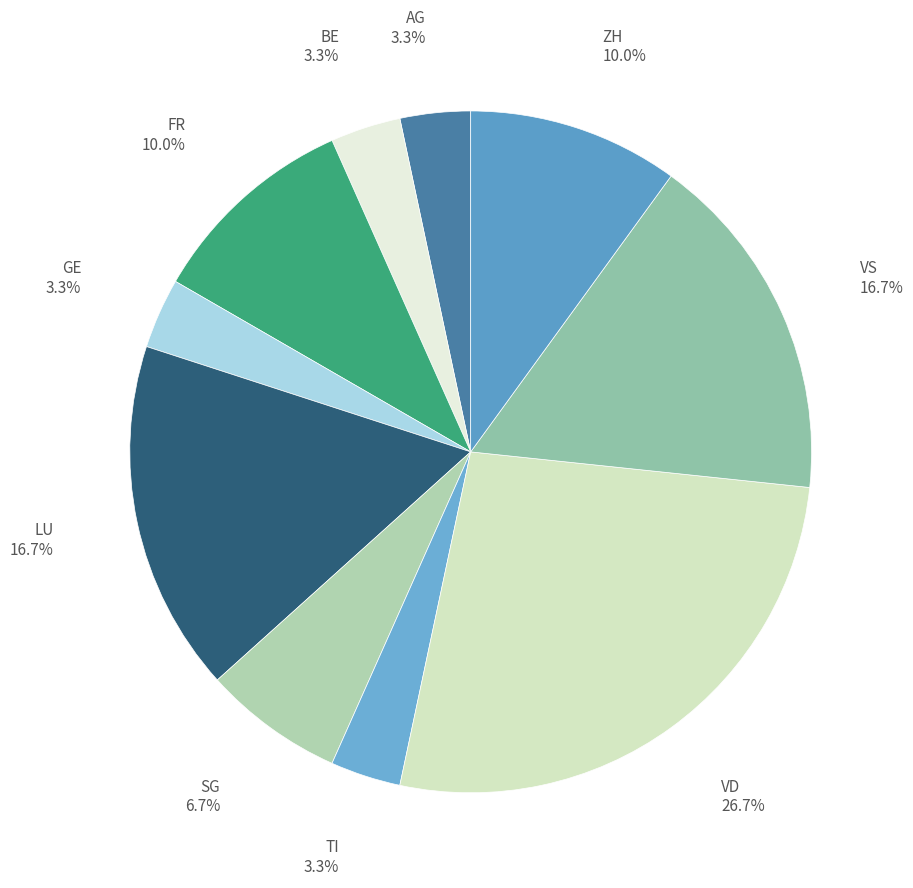

How many slices are in this pie chart?

10